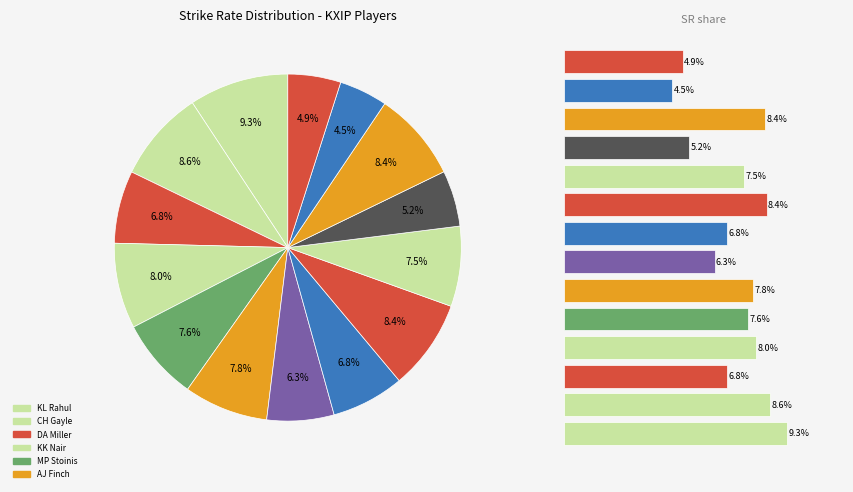

Approximately how many times larger is the value at 7 compared to 4?

0.9